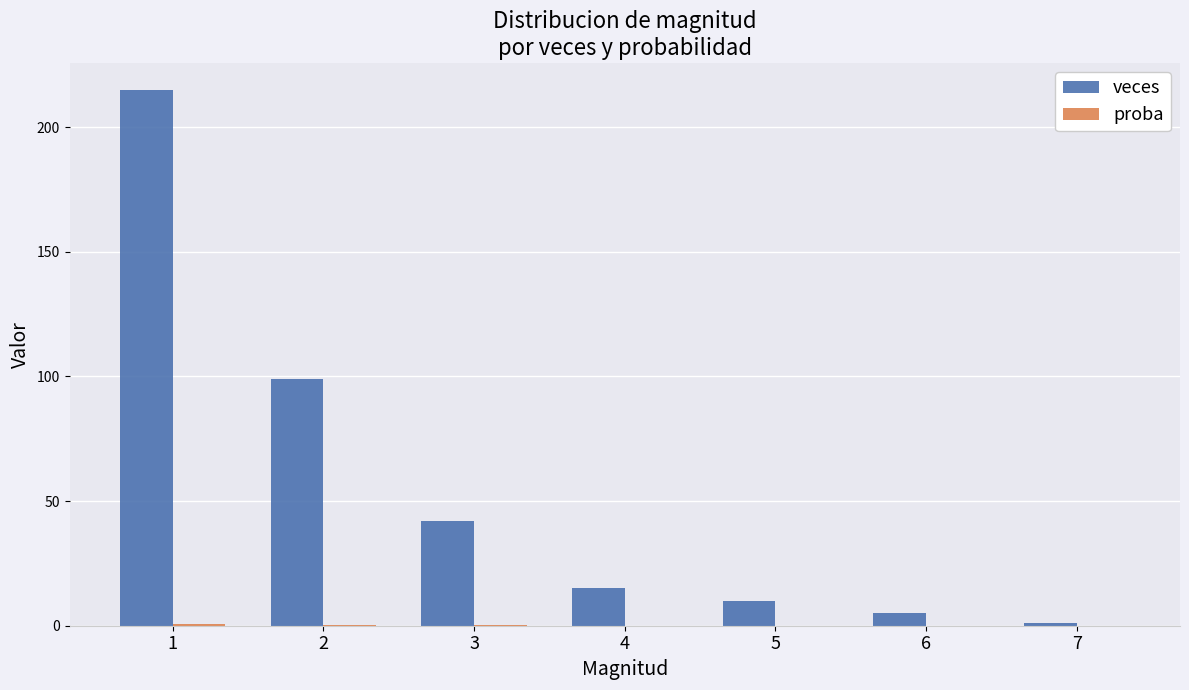

What is the sum of all veces values?

387.0